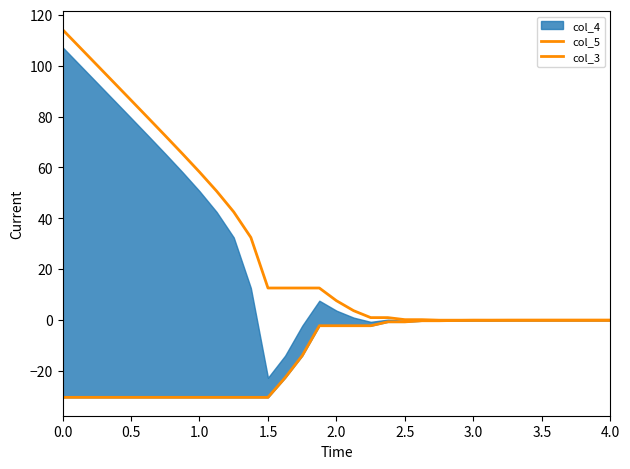

What is the value of the col_5 point at the 19th from the left?

1.0